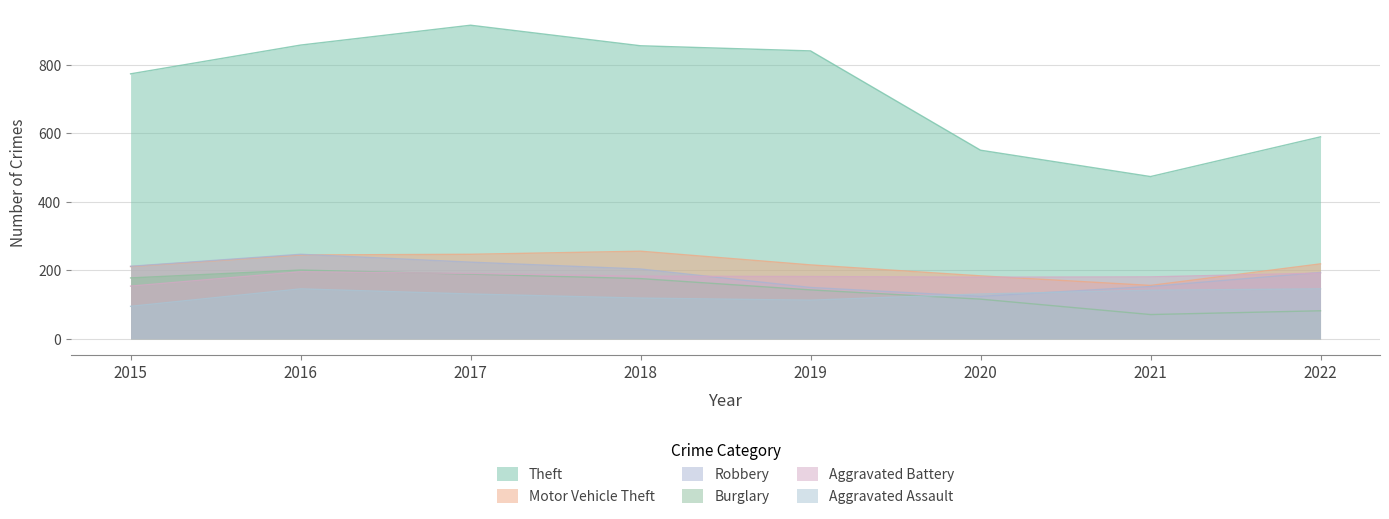

Reading right to left, what are all the values shown in this chart?

Theft: 2022=590	2021=474	2020=551	2019=841	2018=856	2017=916	2016=858	2015=774
Motor Vehicle Theft: 2022=219	2021=156	2020=184	2019=216	2018=256	2017=247	2016=245	2015=211
Robbery: 2022=194	2021=153	2020=124	2019=150	2018=204	2017=224	2016=247	2015=212
Burglary: 2022=82	2021=71	2020=116	2019=143	2018=176	2017=189	2016=201	2015=178
Aggravated Battery: 2022=192	2021=181	2020=180	2019=182	2018=183	2017=191	2016=196	2015=154
Aggravated Assault: 2022=146	2021=142	2020=131	2019=113	2018=119	2017=131	2016=146	2015=95